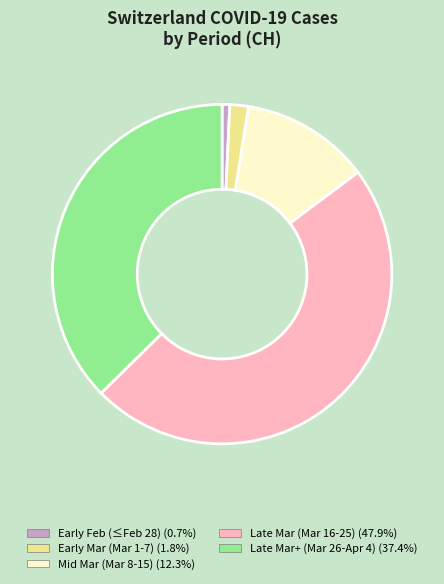

Is there a majority slice in this chart?

No